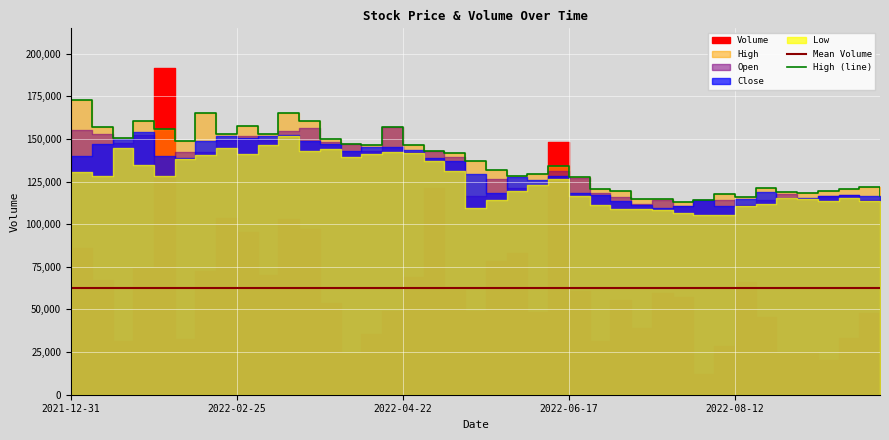

Rank the categories by Volume value from highest to lowest.

2022-01-28, 2022-06-10, 2022-04-29, 2022-02-18, 2022-03-11, 2022-03-18, 2022-02-25, 2021-12-31, 2022-05-27, 2022-05-20, 2022-01-21, 2022-02-11, 2022-03-04, 2022-04-22, 2022-01-07, 2022-08-12, 2022-05-06, 2022-06-17, 2022-07-15, 2022-07-22, 2022-07-01, 2022-03-25, 2022-04-15, 2022-05-13, 2022-06-03, 2022-09-23, 2022-08-19, 2022-09-30, 2022-07-08, 2022-04-08, 2022-09-16, 2022-02-04, 2022-01-14, 2022-06-24, 2022-08-05, 2022-09-02, 2022-08-26, 2022-04-01, 2022-09-09, 2022-07-29